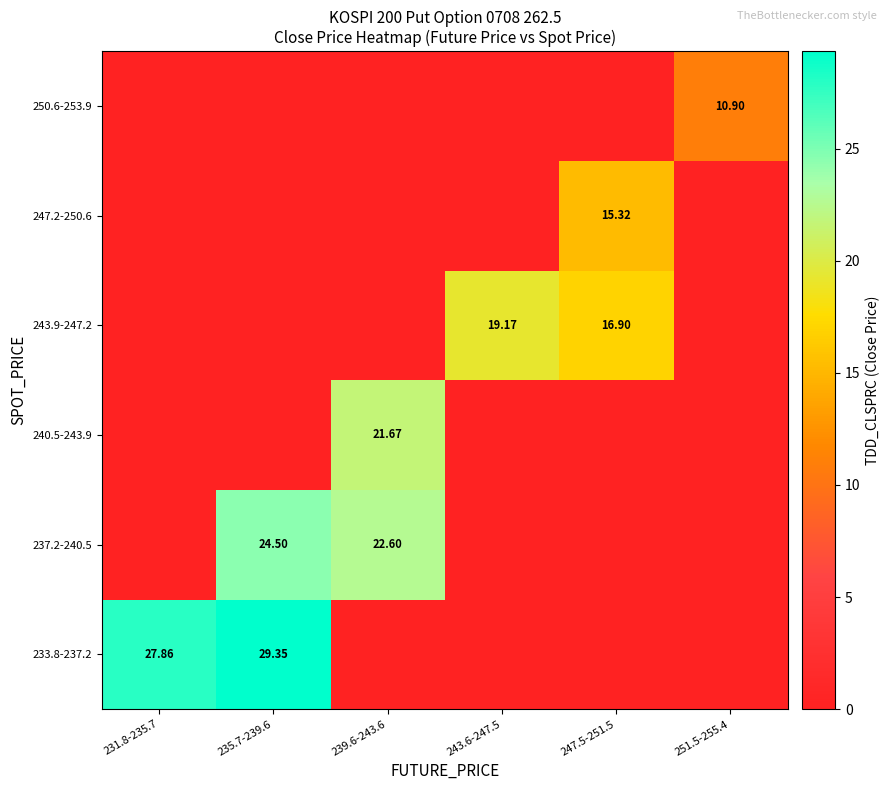

The value of 250.6-253.9 at 243.6-247.5 is 7.0. True or false?

False